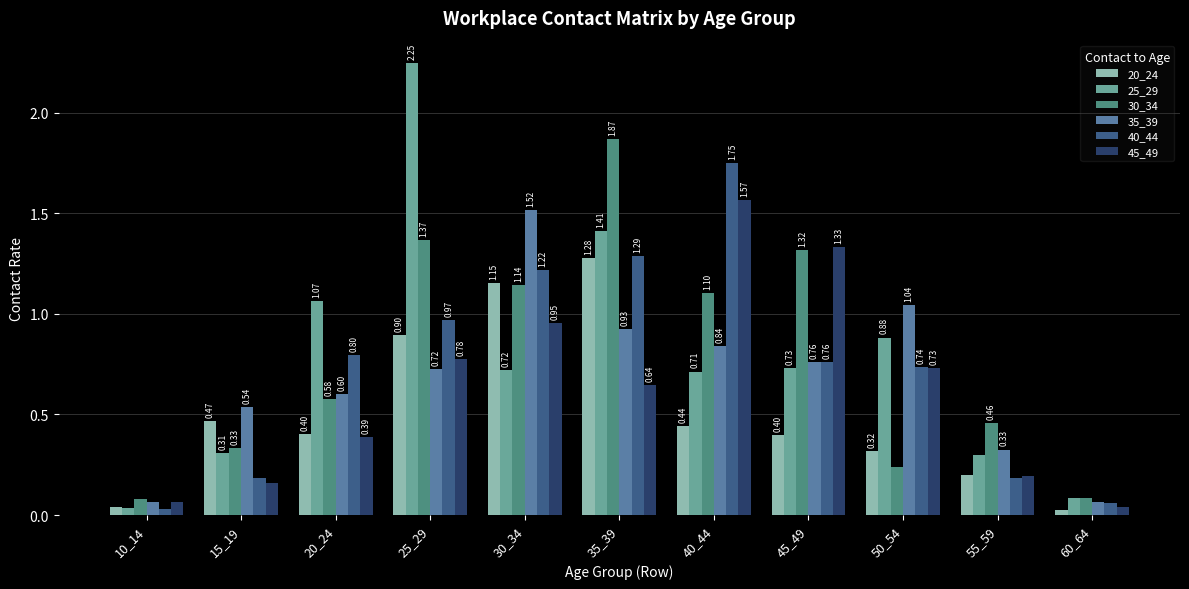

Which series has the widest spread of values?

25_29